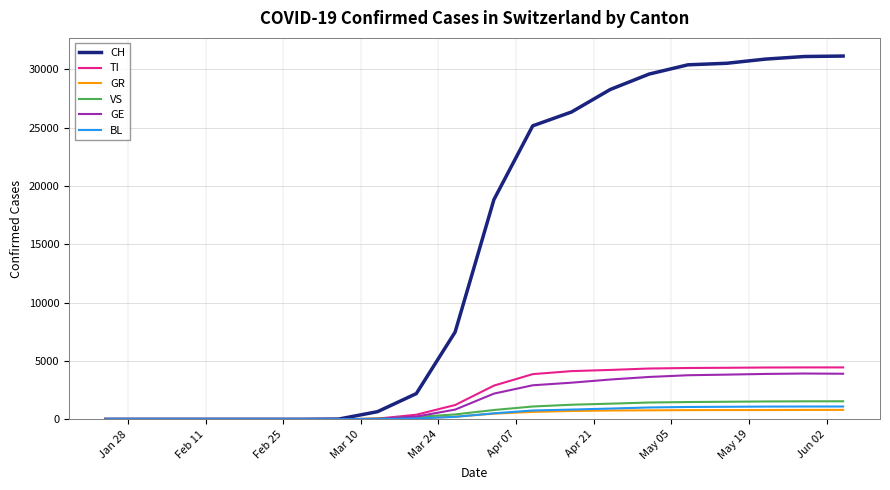

Which series has the widest spread of values?

CH